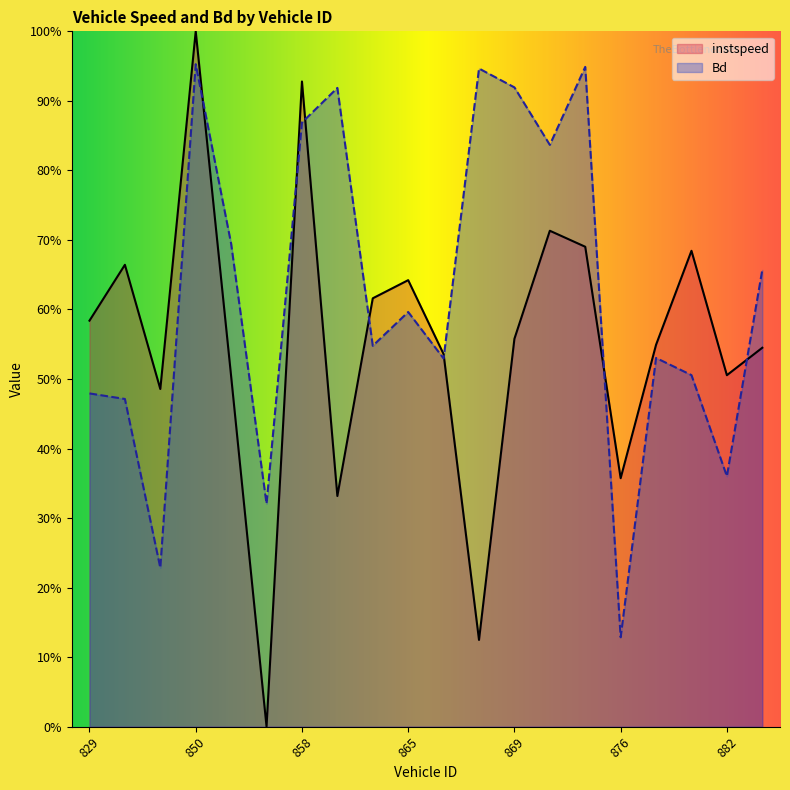

What is the highest value of the Bd series?

1.0